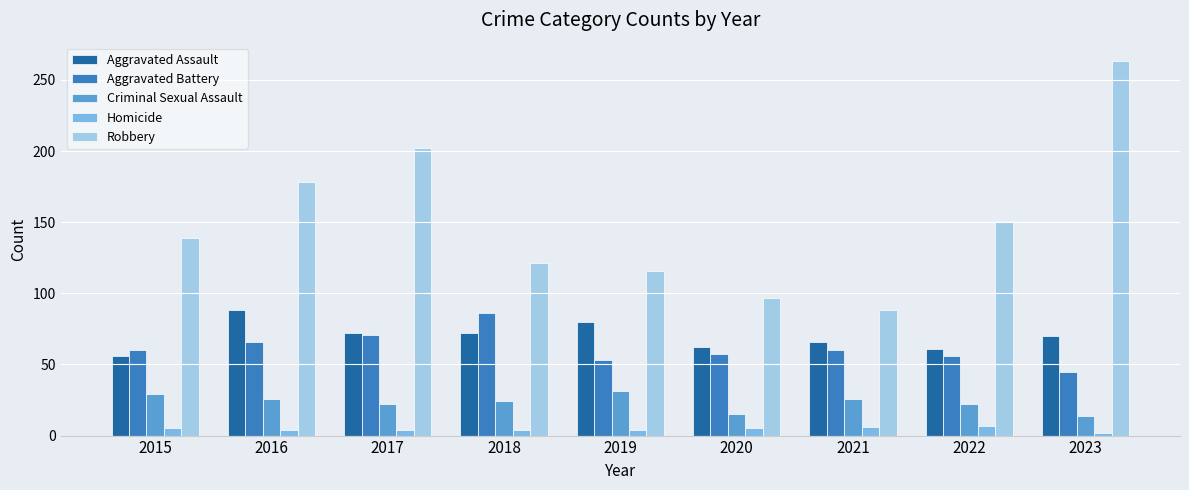

What is the smallest value displayed?

2